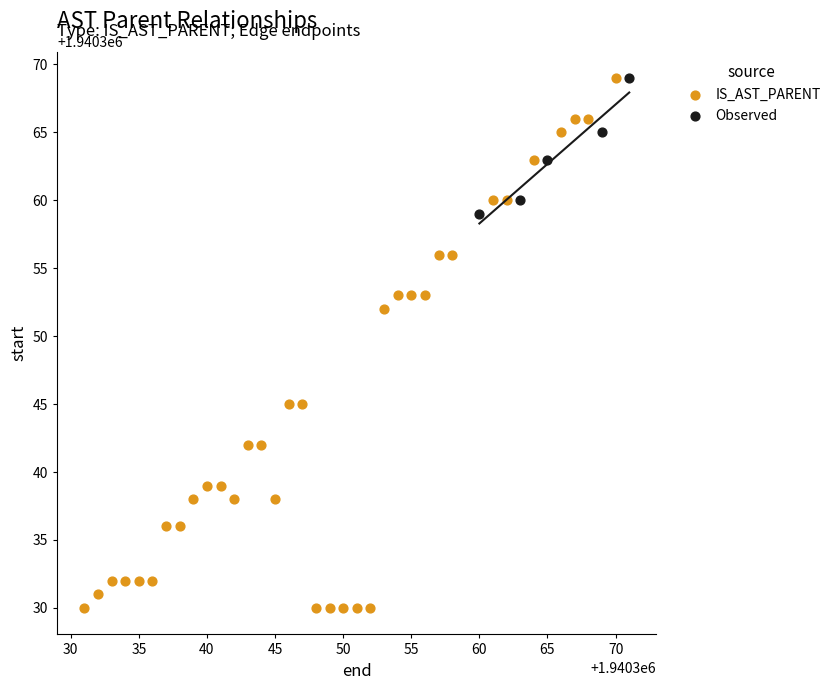

Which series has the widest spread of Y values?

IS_AST_PARENT